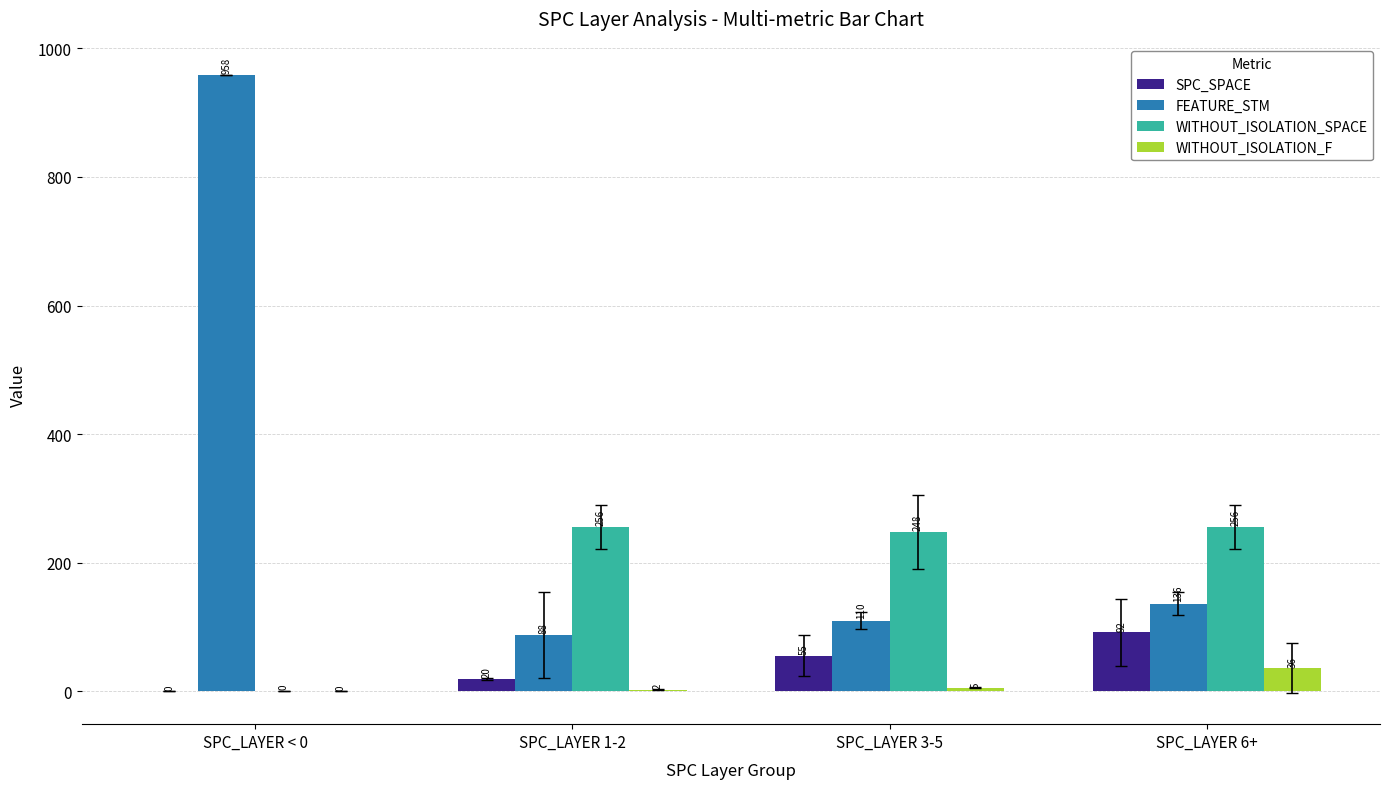

At which label is SPC_SPACE closest to 45?

SPC_LAYER 3-5